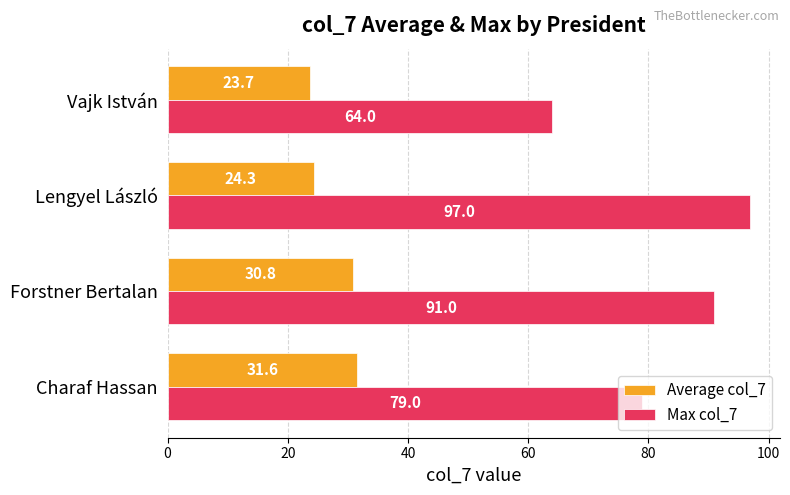

At how many categories does at least one series exceed 68?

3